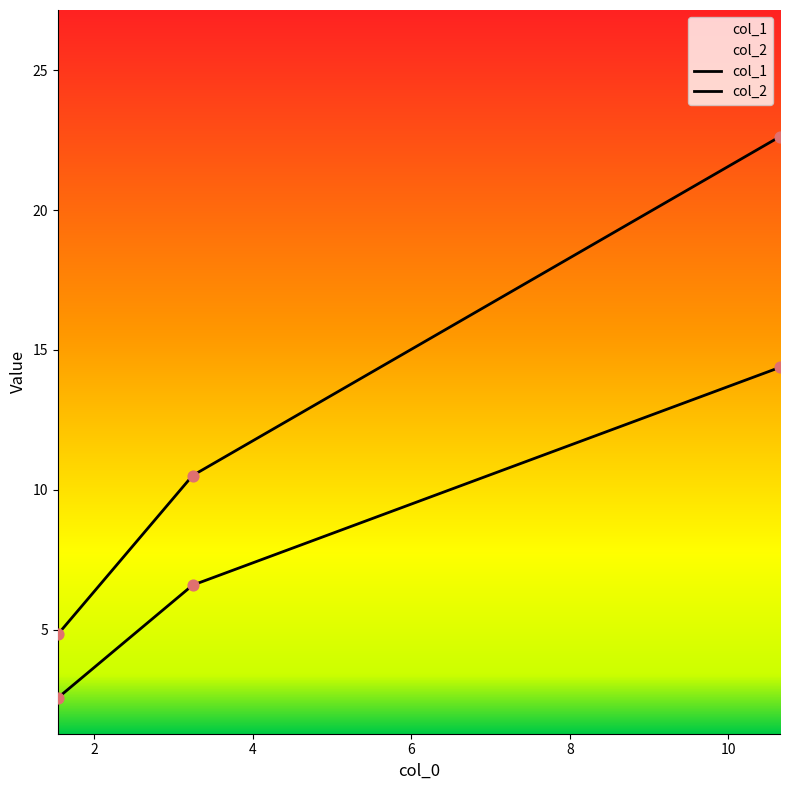

Is the value of col_2 at 10.65 greater than the value of col_1 at 10.65?

Yes